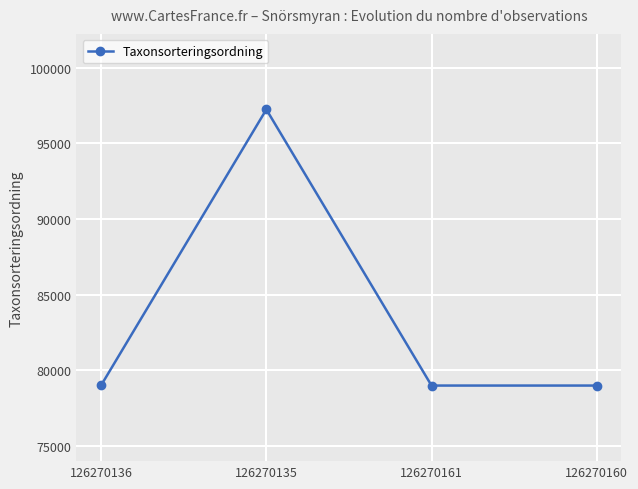

What is the change in value from 126270136 to 126270135?

+18241